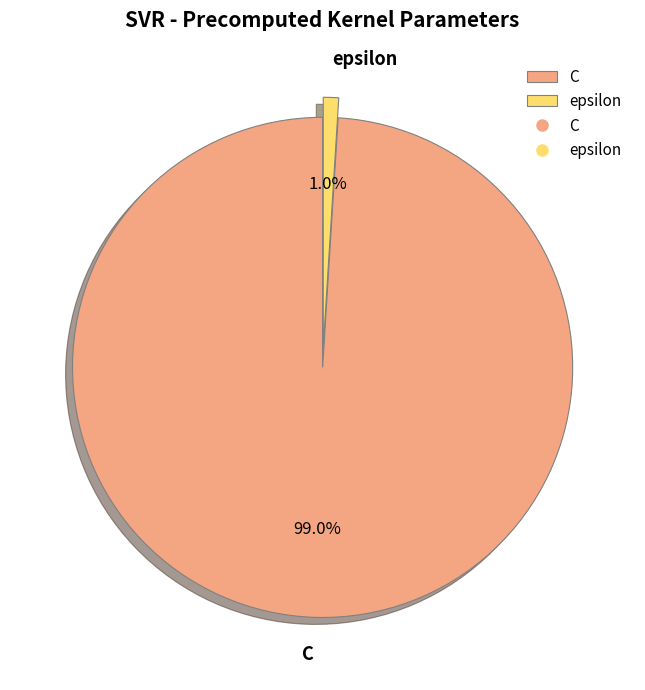

What percentage is the C slice, to the nearest percent?

99%